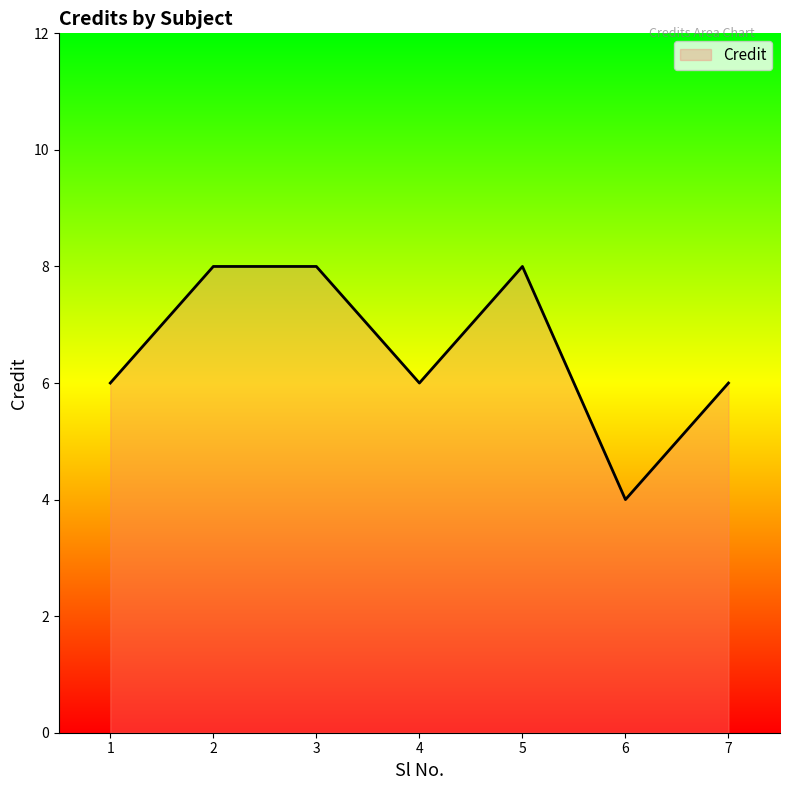

Reading left to right, transcribe all the data shown in this chart.

6	8	8	6	8	4	6